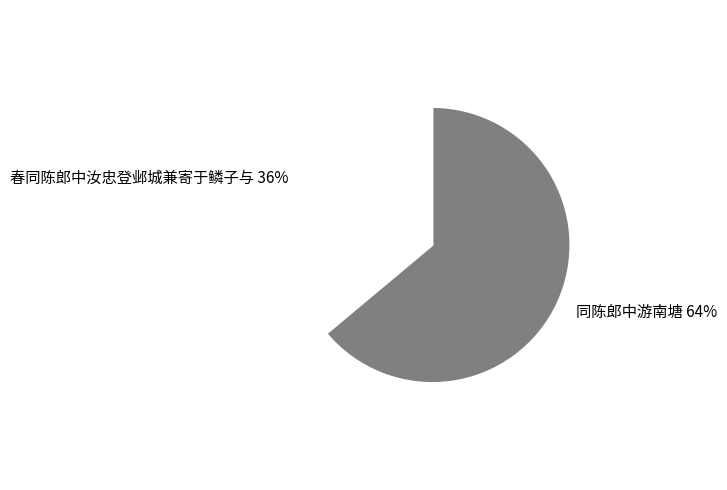

What is the smallest slice in the pie chart?

春同陈郎中汝忠登邺城兼寄于鳞子与